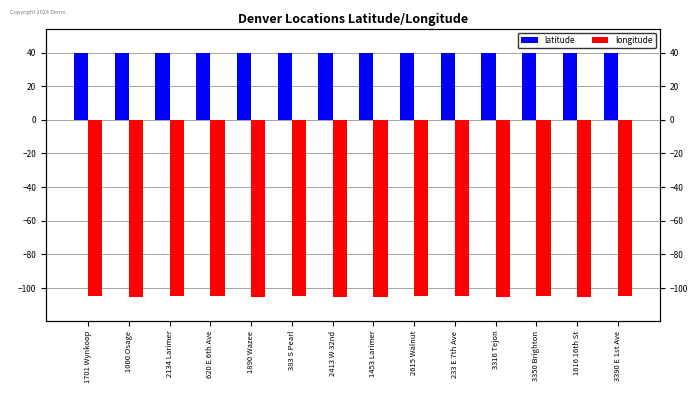

Which series has the largest total across all categories?

latitude